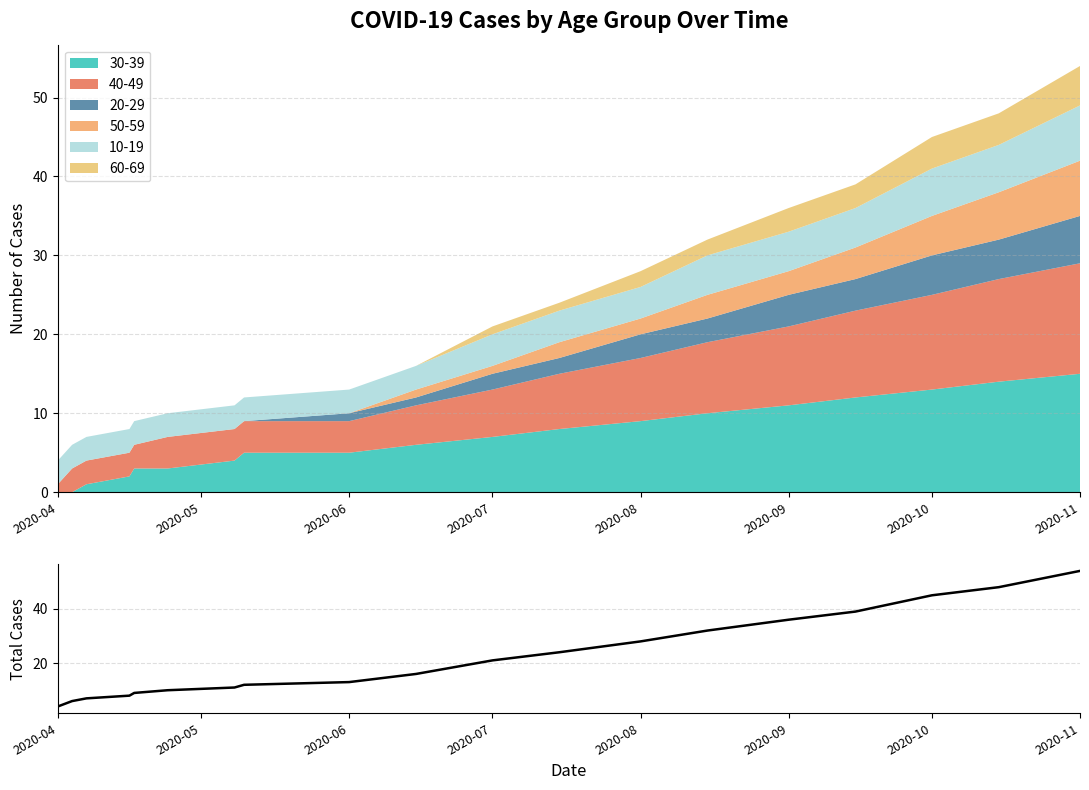

What is the change in value from 2020-10 to 10?

+10